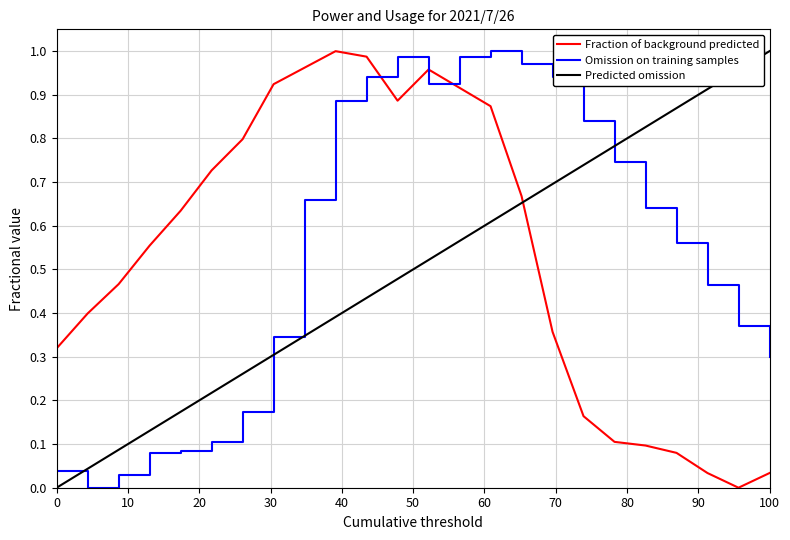

Count the number of categories in the chart.

24